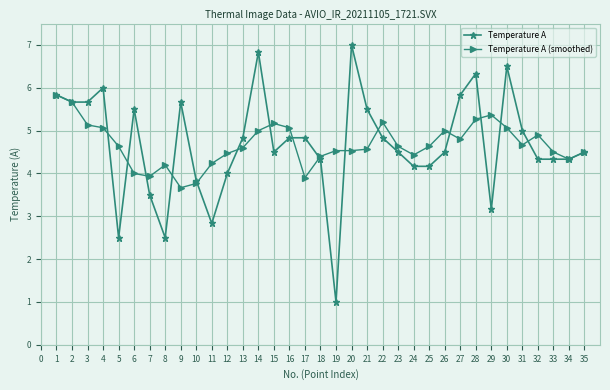

Reading left to right, transcribe all the data shown in this chart.

Temperature A: 5.8	5.7	5.7	6.0	2.5	5.5	3.5	2.5	5.7	3.8	2.8	4.0	4.8	6.8	4.5	4.8	4.8	4.3	1.0	7.0	5.5	4.8	4.5	4.2	4.2	4.5	5.8	6.3	3.2	6.5	5.0	4.3	4.3	4.3	4.5
Temperature A (smoothed): 5.8	5.7	5.1	5.1	4.6	4.0	3.9	4.2	3.7	3.8	4.2	4.5	4.6	5.0	5.2	5.1	3.9	4.4	4.5	4.5	4.6	5.2	4.6	4.4	4.6	5.0	4.8	5.3	5.4	5.1	4.7	4.9	4.5	4.3	4.5